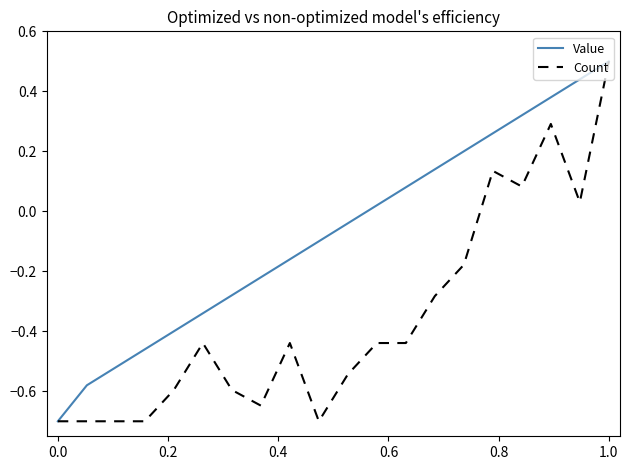

What is the average value of the Value series?

-0.1